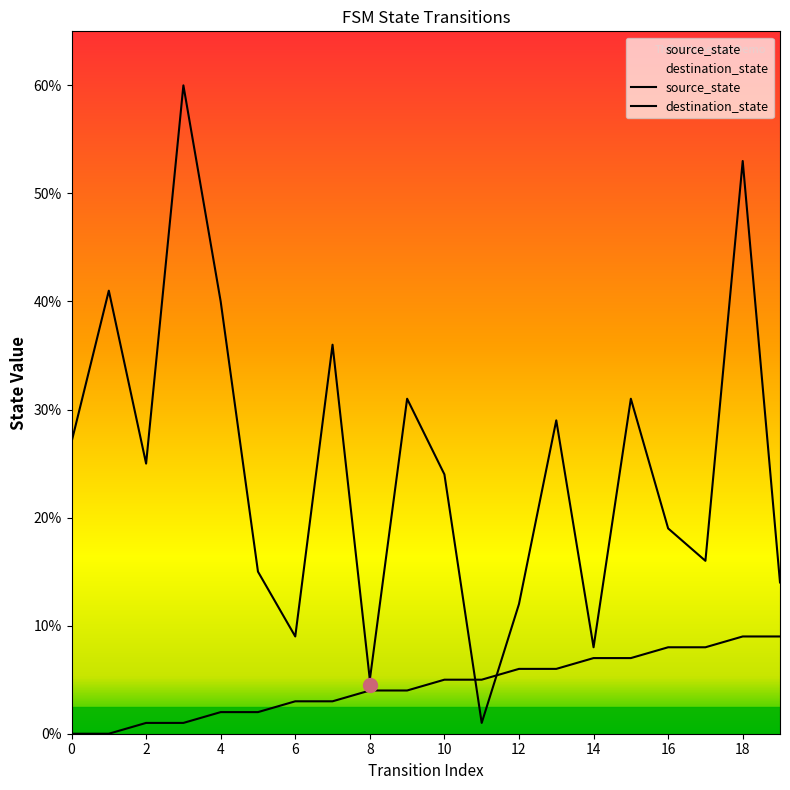

Does the chart display data point markers on the line(s)?

No